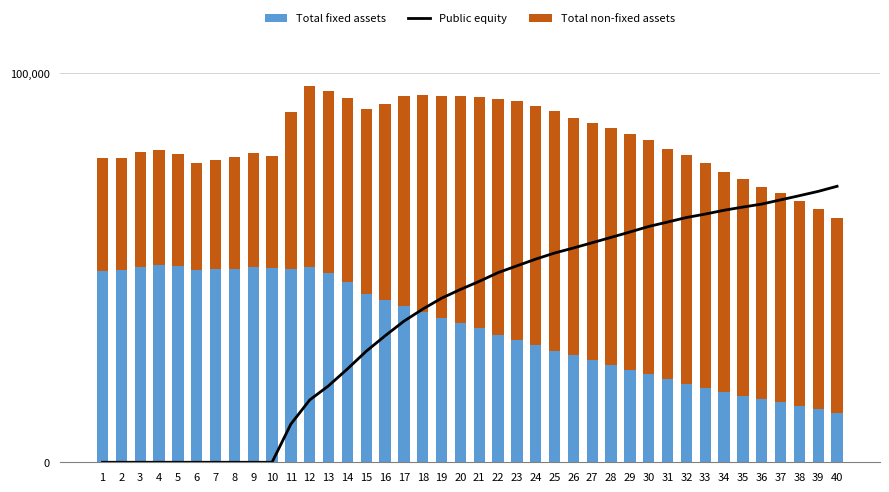

Which series has the largest range (max minus min)?

Public equity